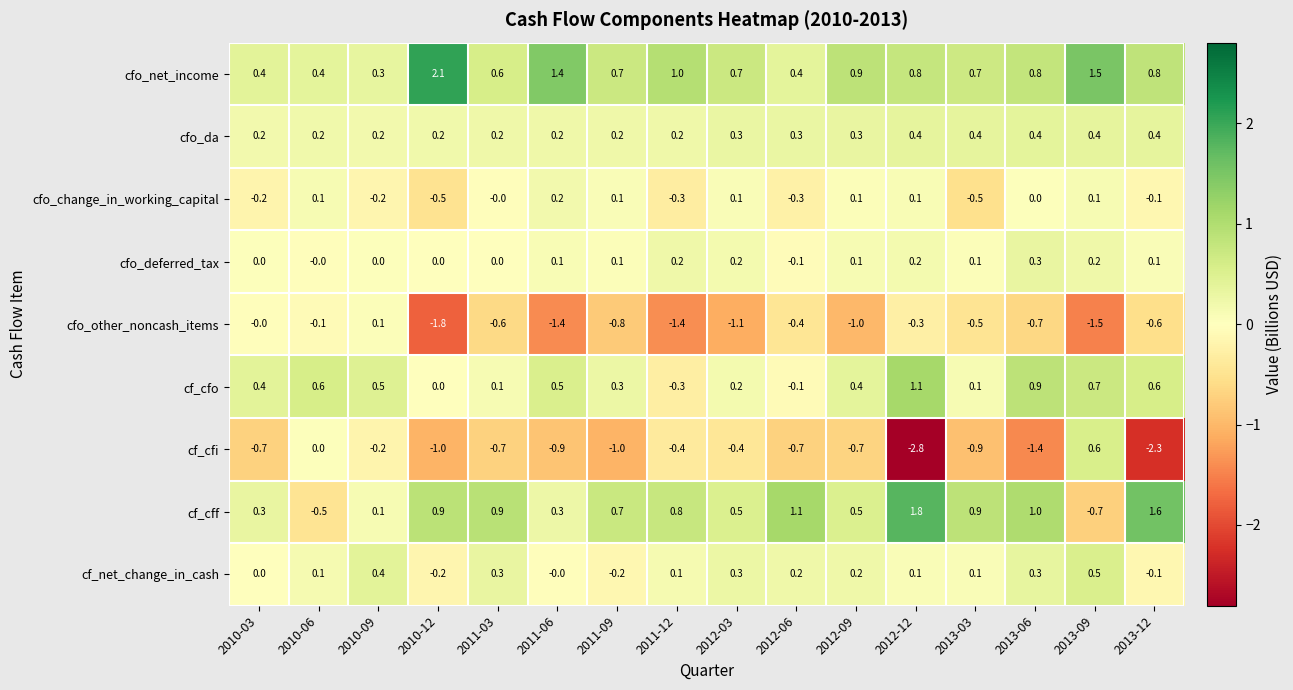

What is the difference between the highest and lowest values at 2011-12?

2.4